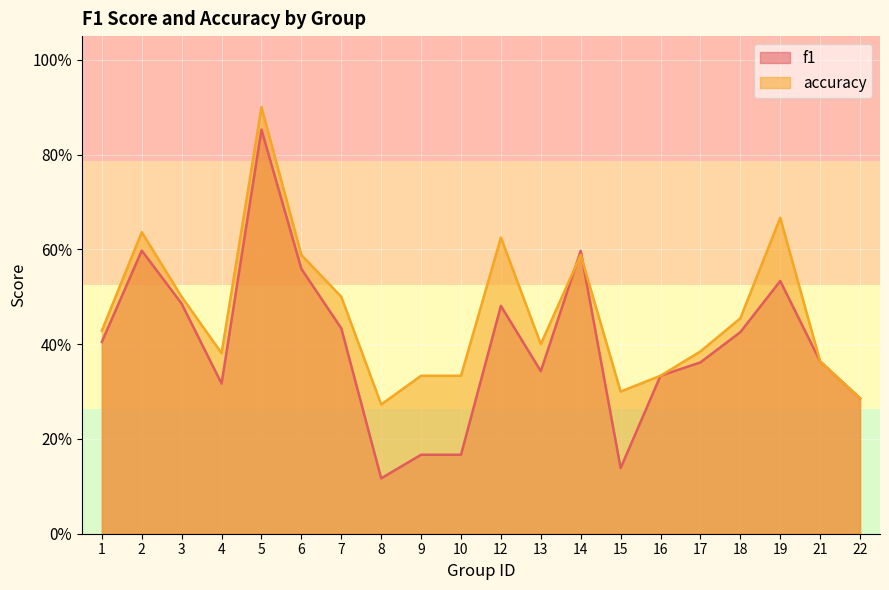

What is the difference between the maximum and minimum values in the f1 series?

0.7